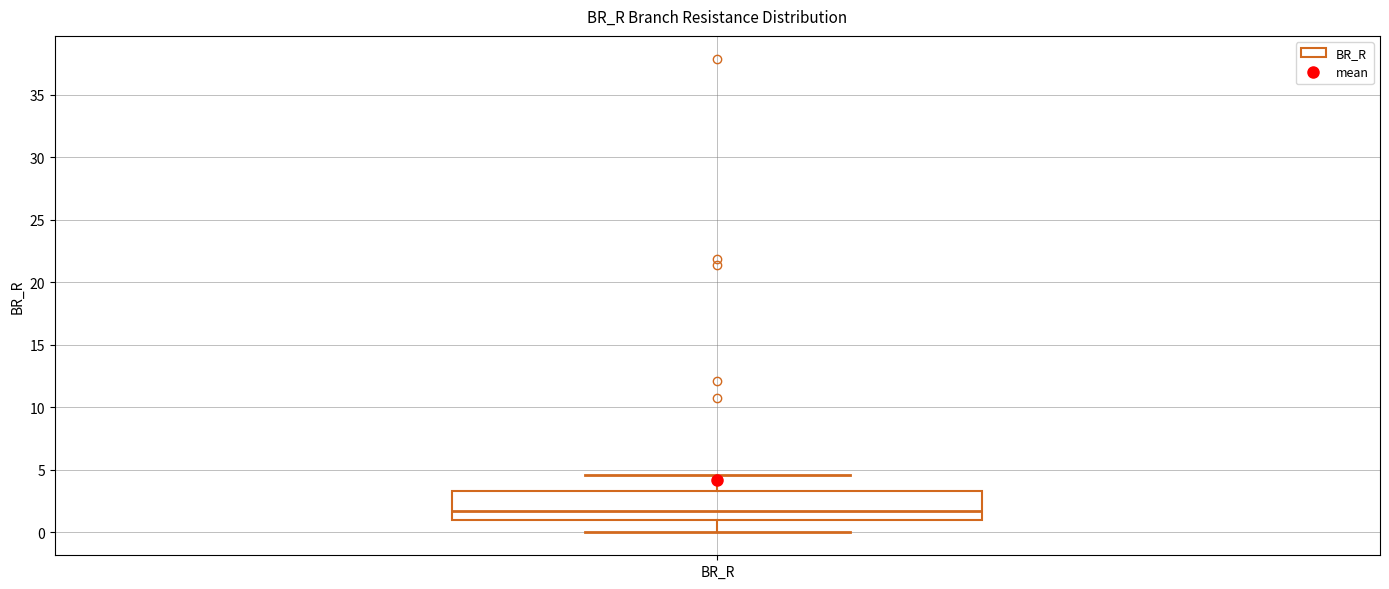

Transcribe this box plot: give where the median line is, the range the box spans, and where the two whiskers end, as read against the y-axis. The values are not printed on the chart, so give them approximately, as read against the axis.

median 1.5, box 1.0 to 3.5, whiskers 0.0 to 4.5